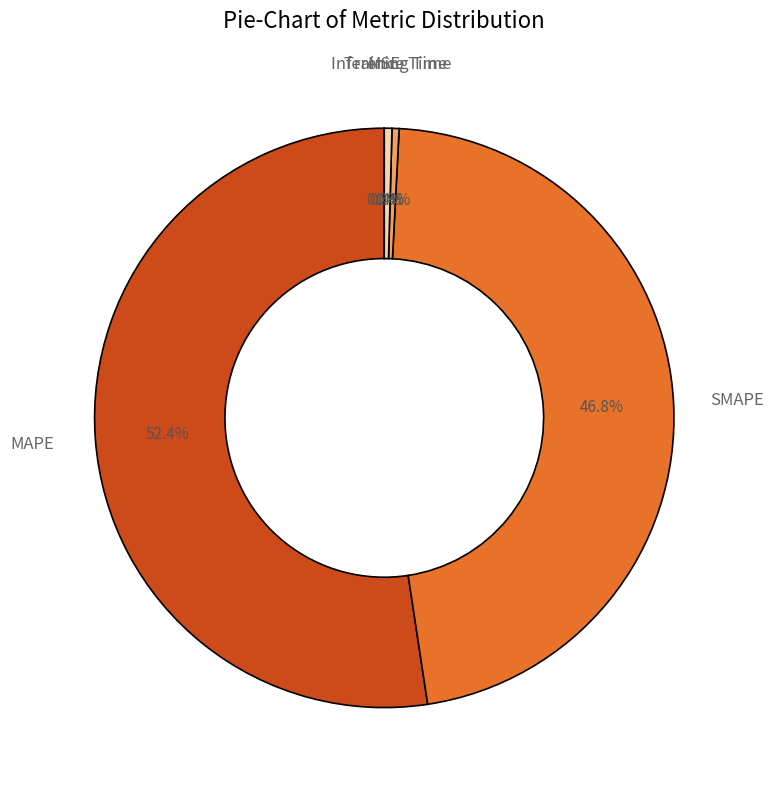

What portion of the pie excludes Inference Time?

99.6%